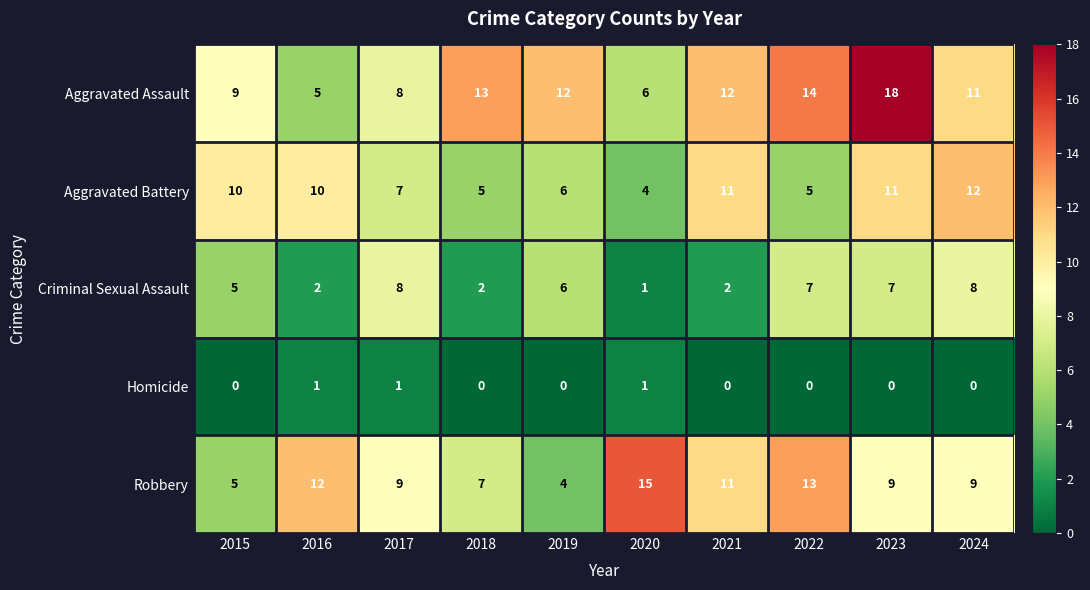

Which label corresponds to the largest value in the chart?

2023